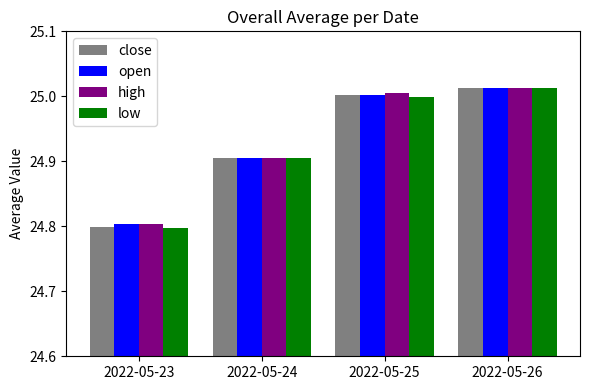

How many bars are there in each group?

4